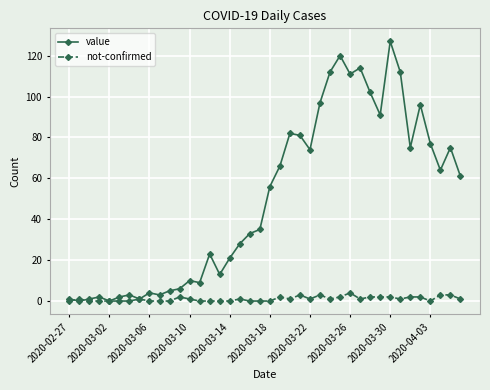

How many series are shown in this chart?

2